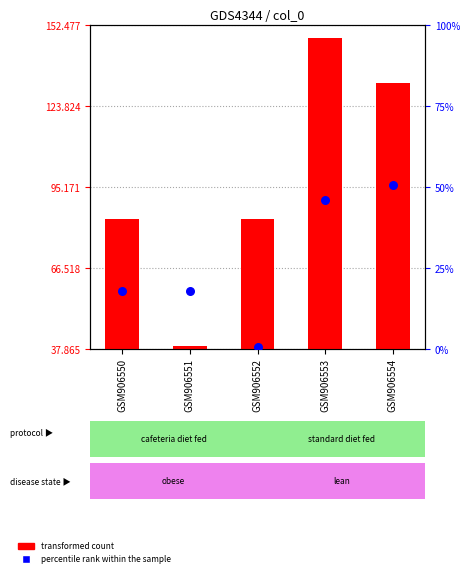

At how many categories does at least one series exceed 90?

2